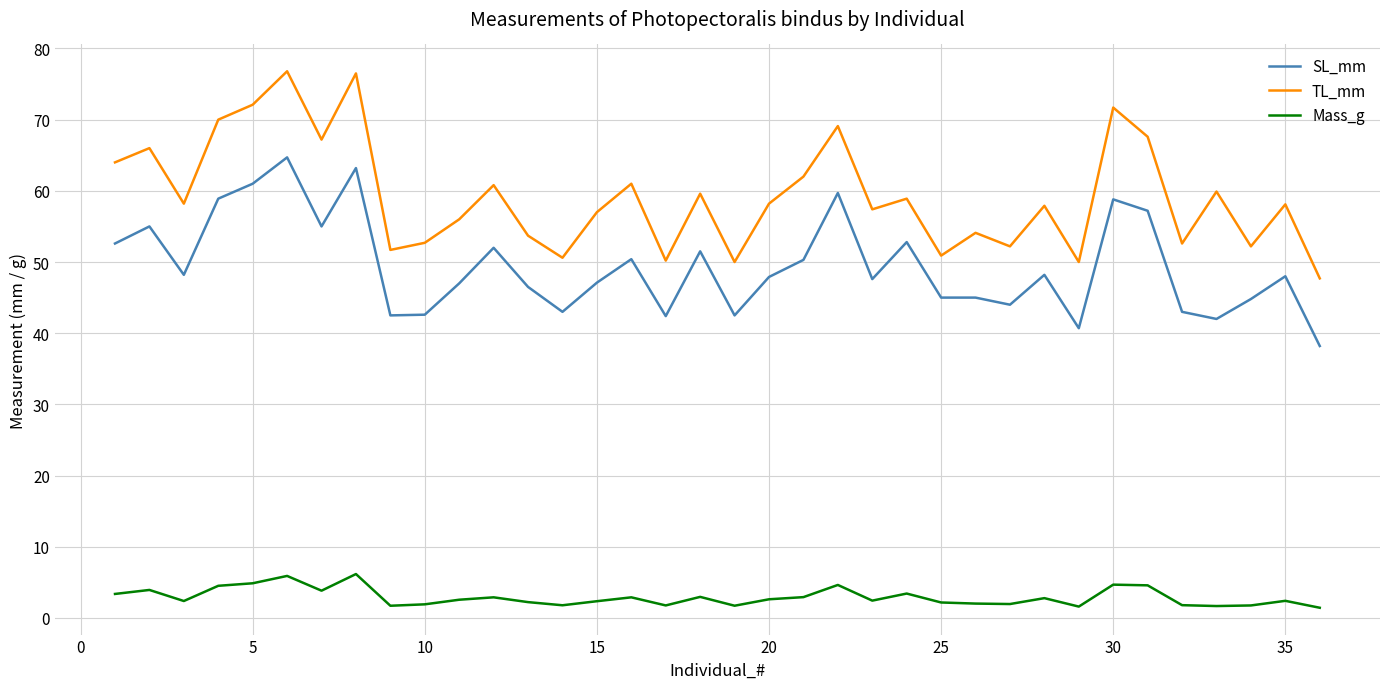

True or false: Mass_g and TL_mm cross at least once.

False